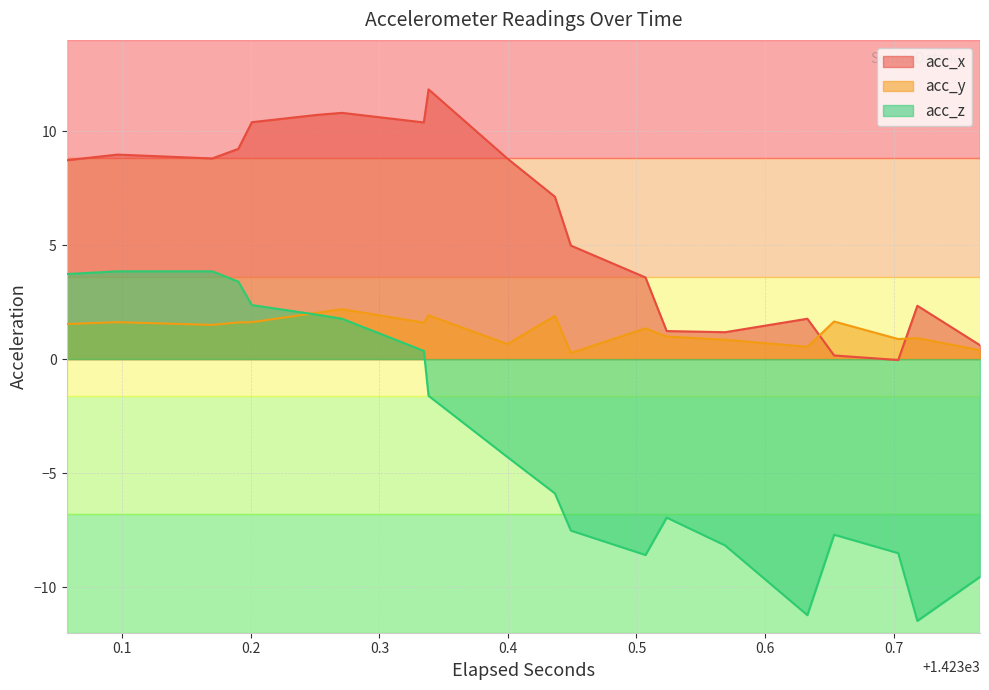

What is the greatest value displayed?

11.8